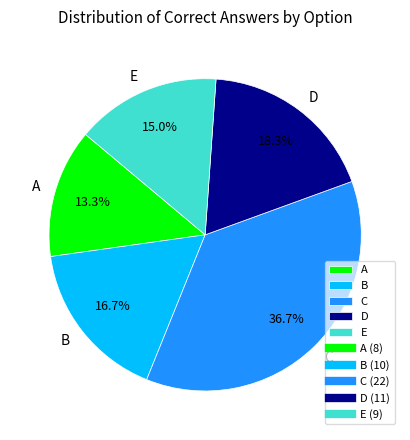

Which has a higher value, C or E?

C